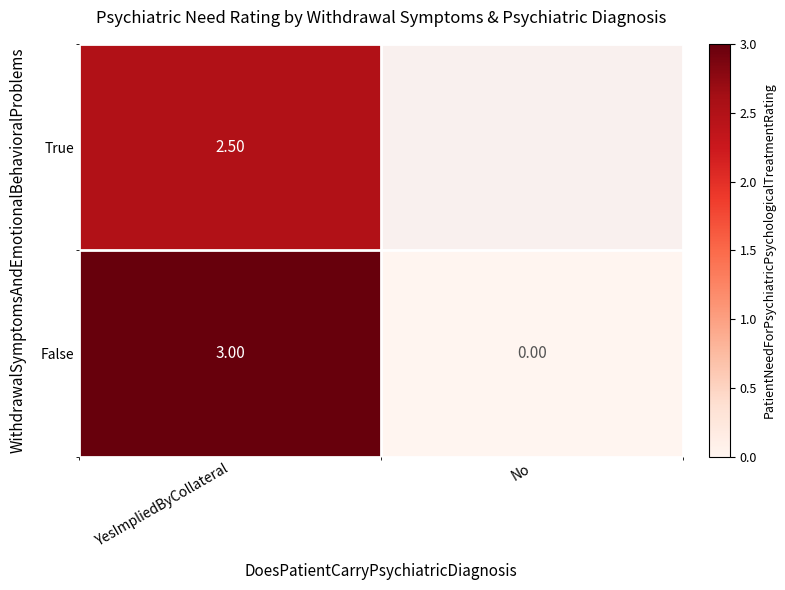

Count the number of categories in the chart.

2